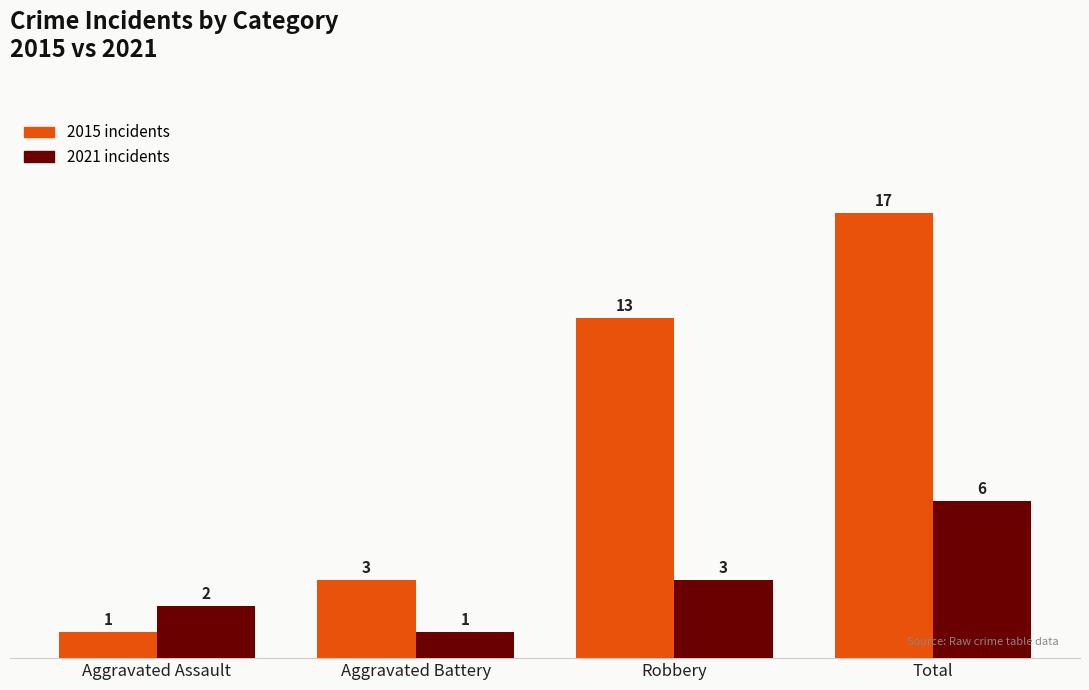

What is the smallest value displayed?

1